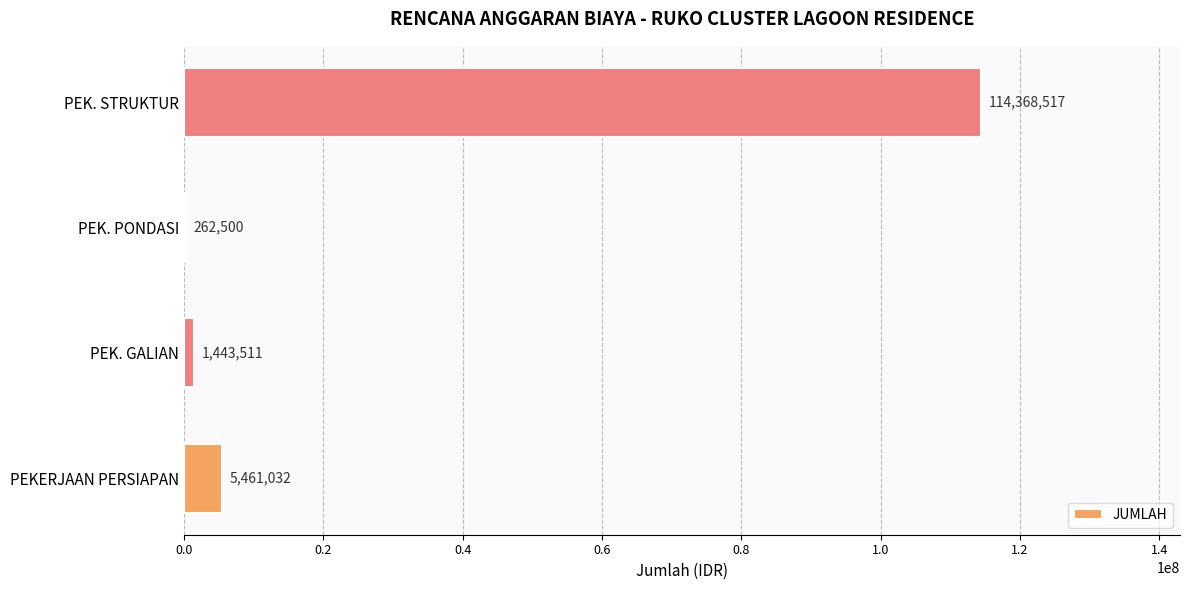

How many series are shown in this chart?

1